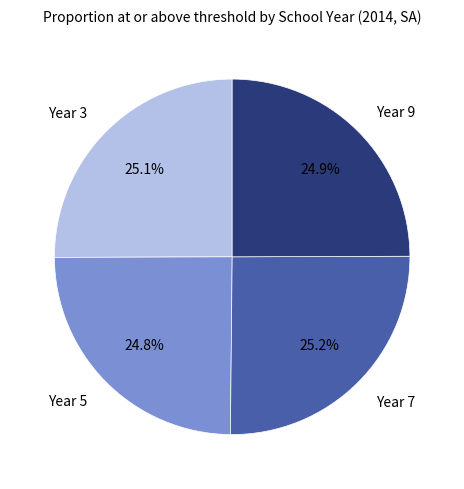

Approximately how many times larger is the value at Year 7 compared to Year 3?

1.0